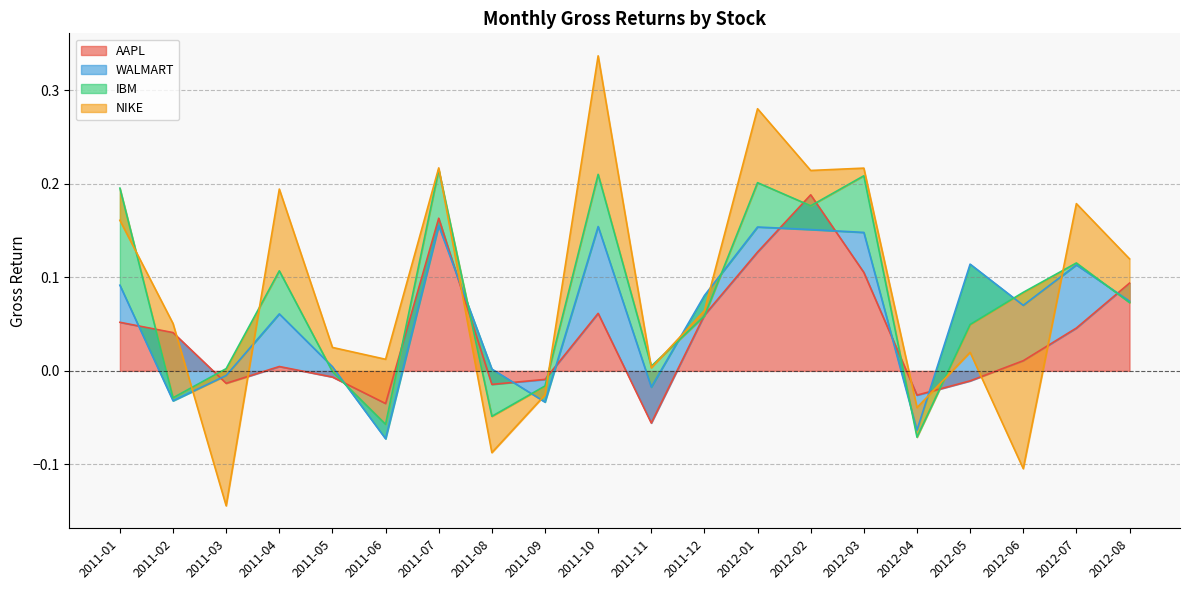

Which series has the largest range (max minus min)?

NIKE